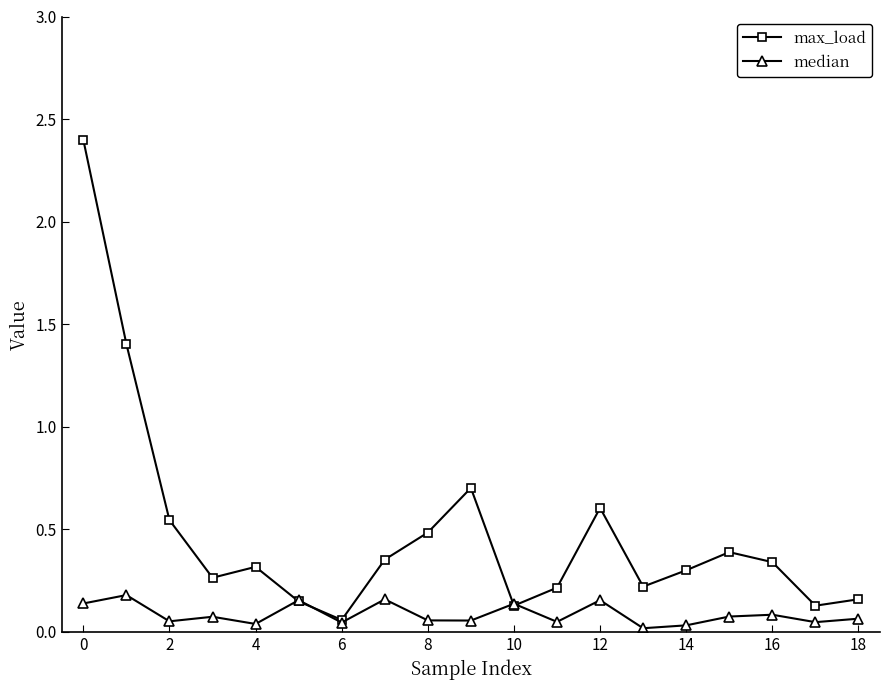

What are all the series names shown in the legend?

max_load, median